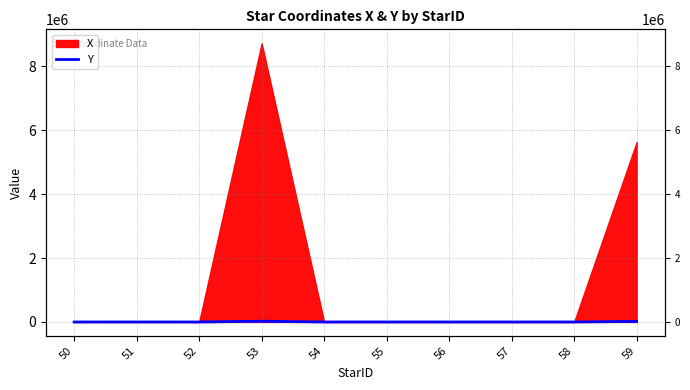

What is the value of the 1st point from the left?

0.1